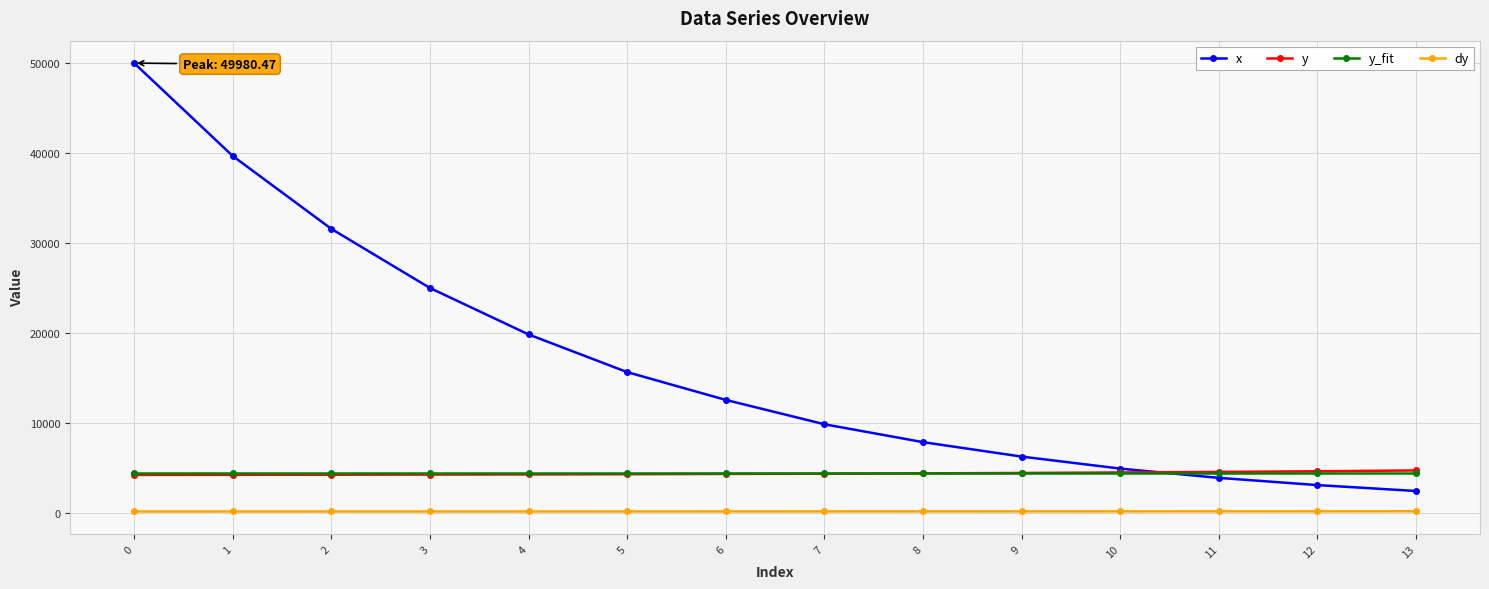

What is the sum of all y values?

62138.3